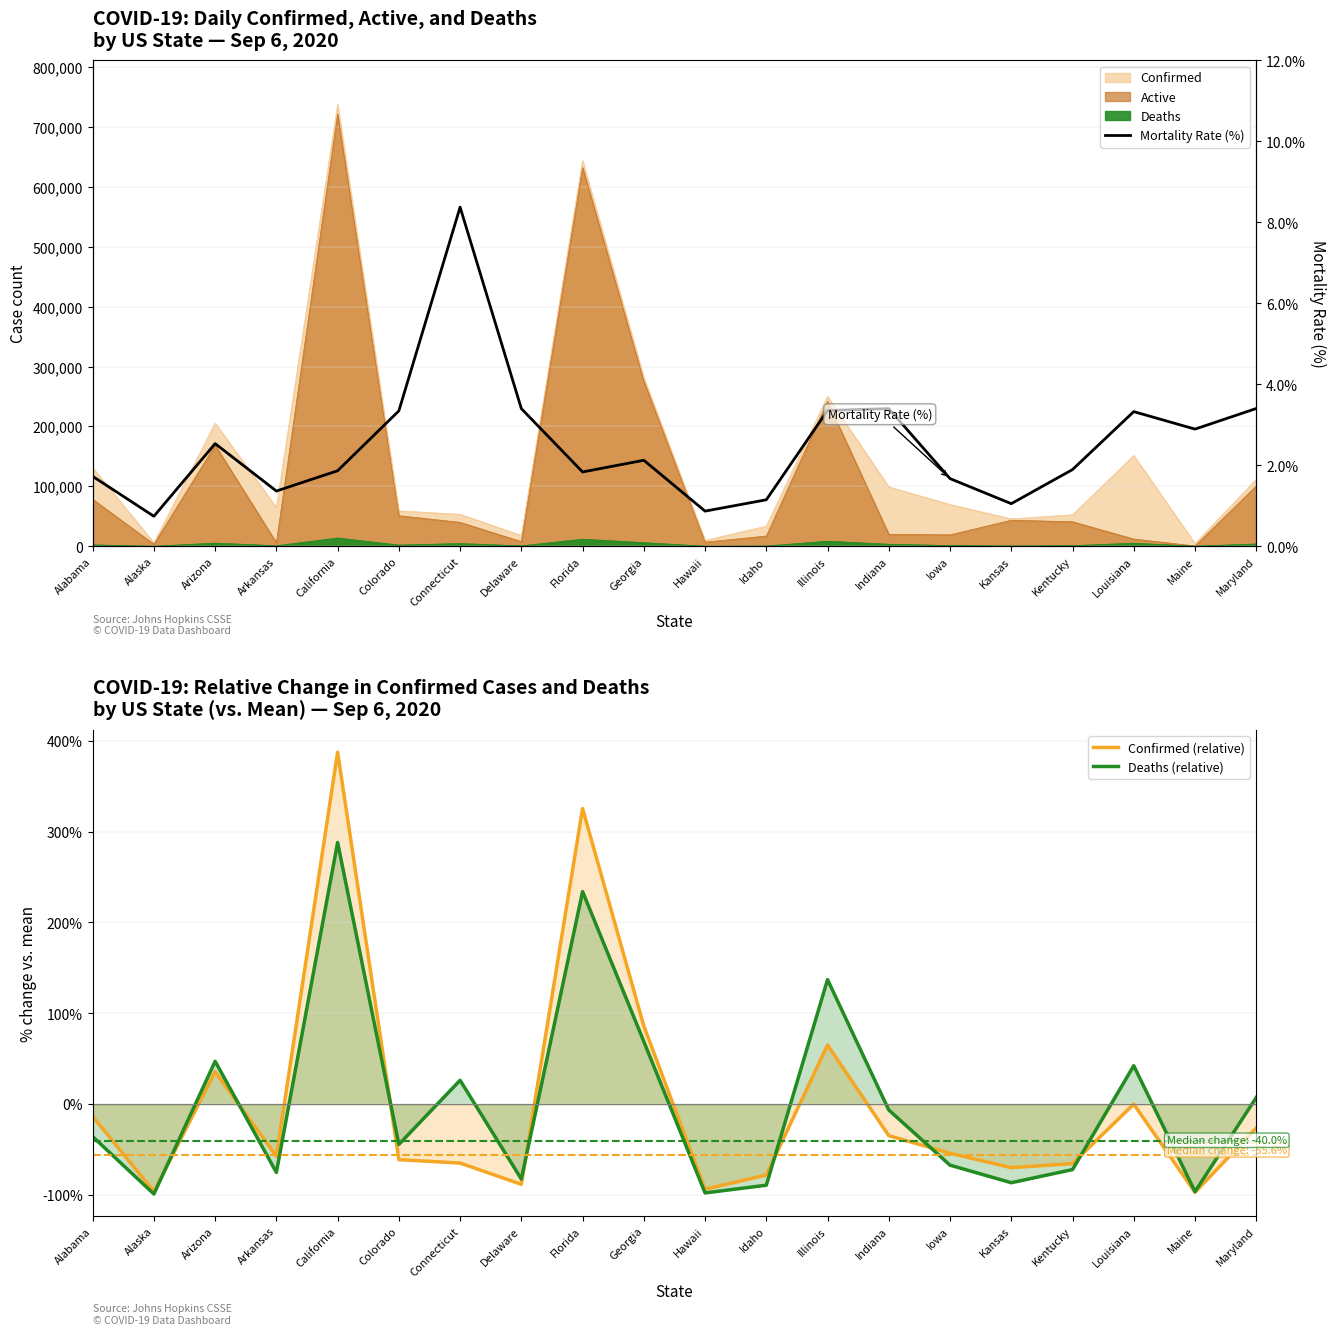

Reading left to right, extract all data points from this chart.

Confirmed (relative): -13.5	-96.2	35.8	-57.3	387.2	-61.0	-64.8	-88.2	325.3	86.0	-93.6	-77.9	65.2	-34.6	-54.0	-69.9	-65.3	0.1	-96.9	-26.3
Deaths (relative): -35.7	-98.8	47.2	-75.1	288.0	-44.3	26.3	-82.4	233.9	69.0	-97.6	-89.1	137.0	-6.4	-67.1	-86.4	-71.9	42.3	-96.2	7.3
Mortality Rate (%): 1.7	0.7	2.5	1.4	1.9	3.3	8.4	3.4	1.8	2.1	0.9	1.1	3.4	3.4	1.7	1.1	1.9	3.3	2.9	3.4